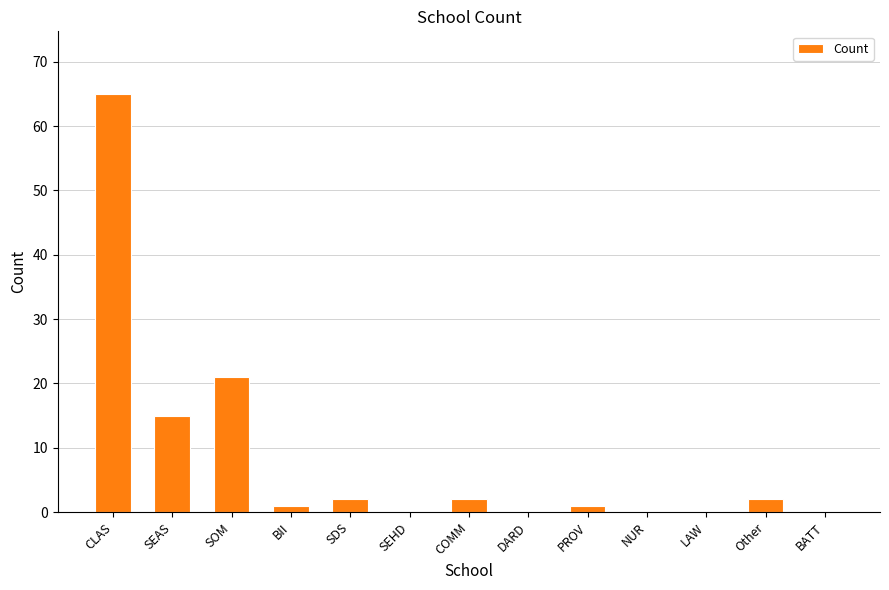

What is the change in value from SEAS to COMM?

-13